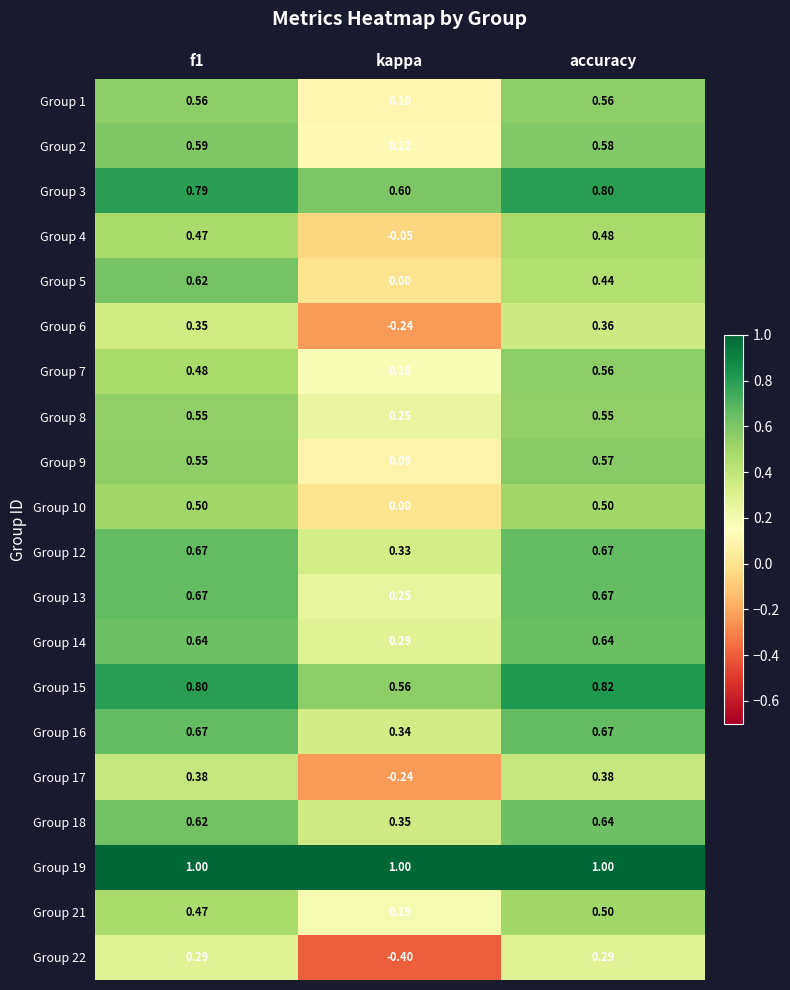

At which category is the sum across all series the highest?

accuracy